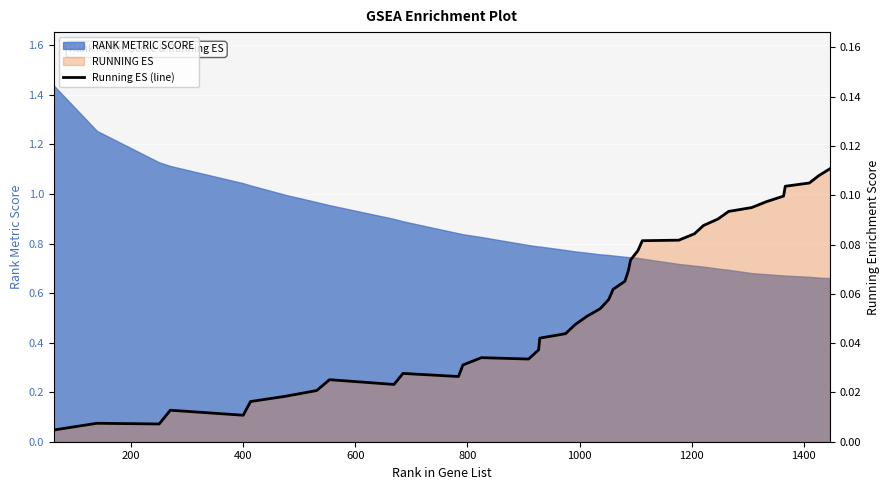

True or false: the data shows 0.0 at 0.

False